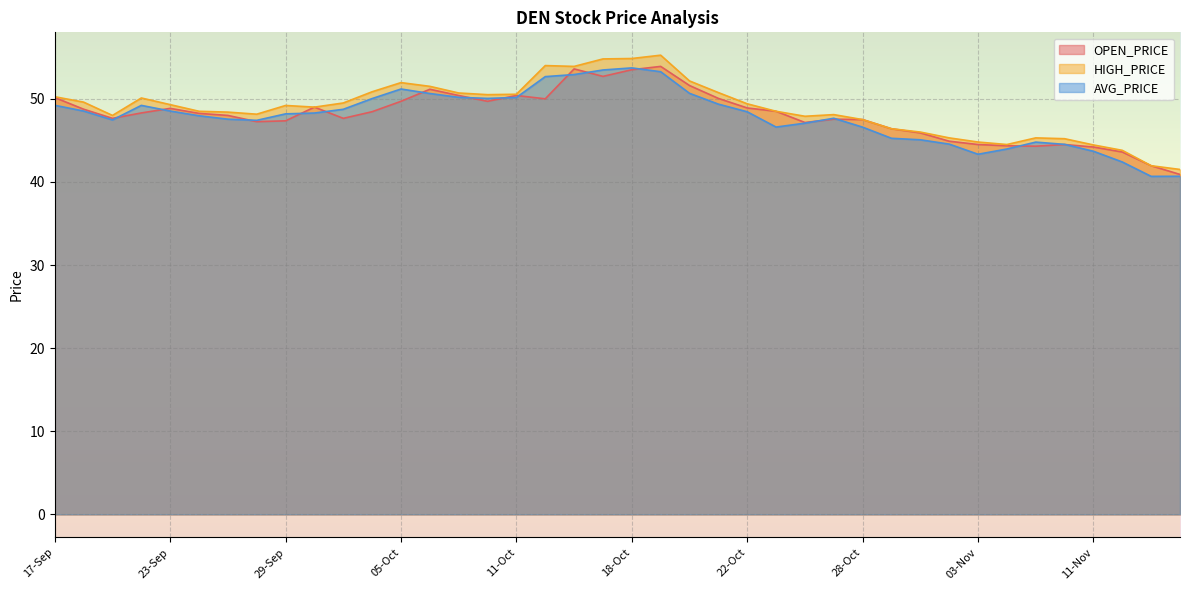

How many lines are shown in the chart?

3